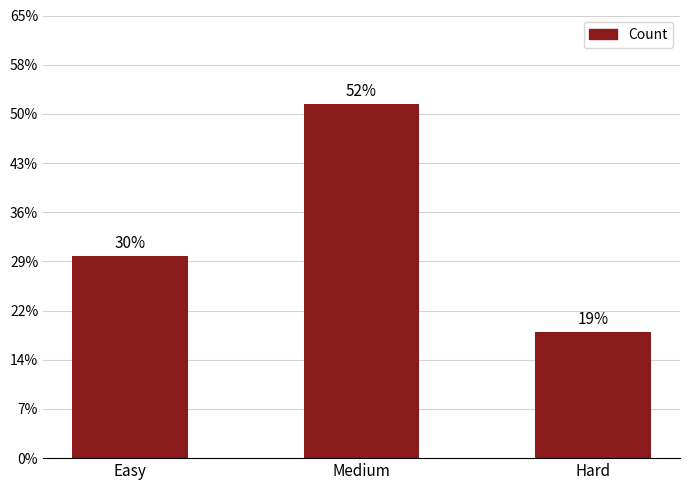

Does the chart contain any negative values?

No